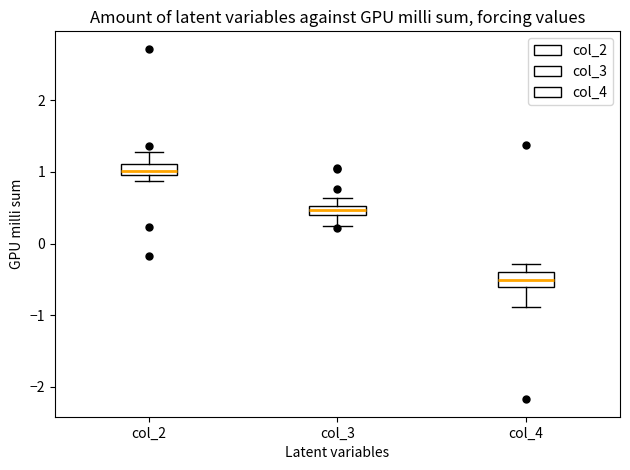

Which box's median line is the lowest?

col_4